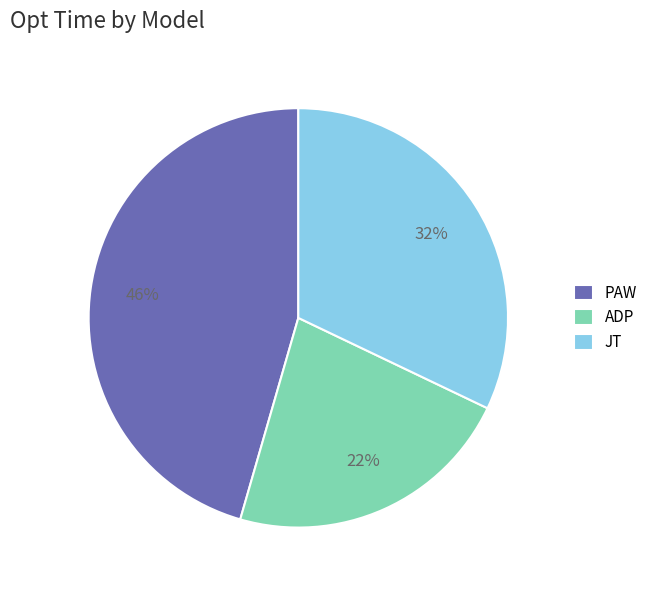

Combined, do ADP and PAW account for over 50%?

Yes